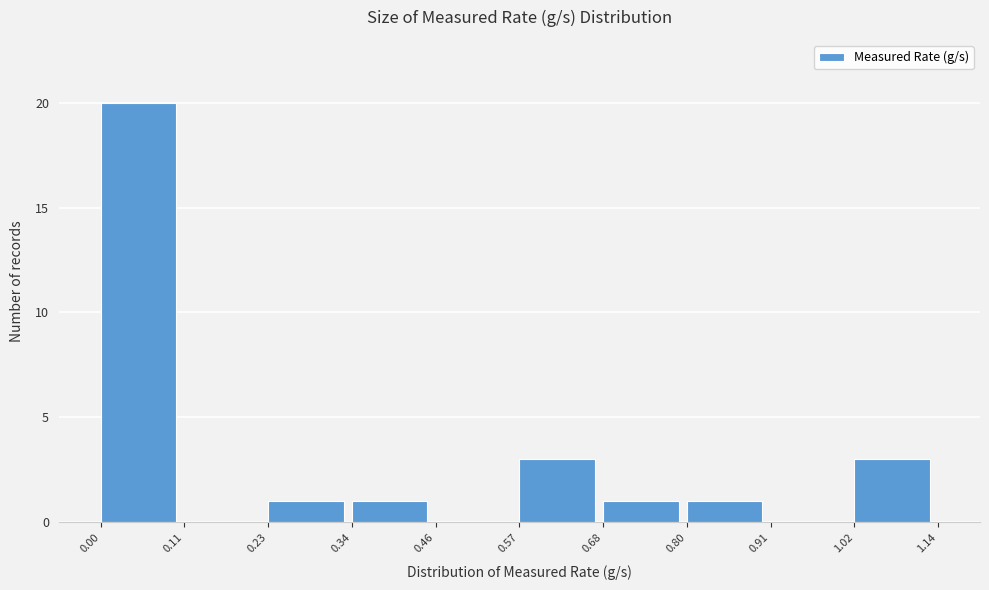

Over which range of the x-axis is the bar tallest?

0.00 to 0.11